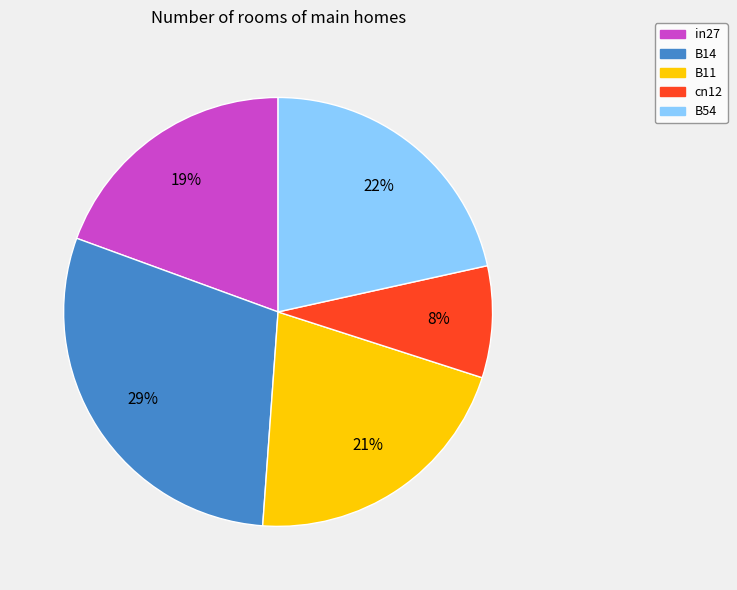

What percentage is the B54 slice, to the nearest percent?

22%